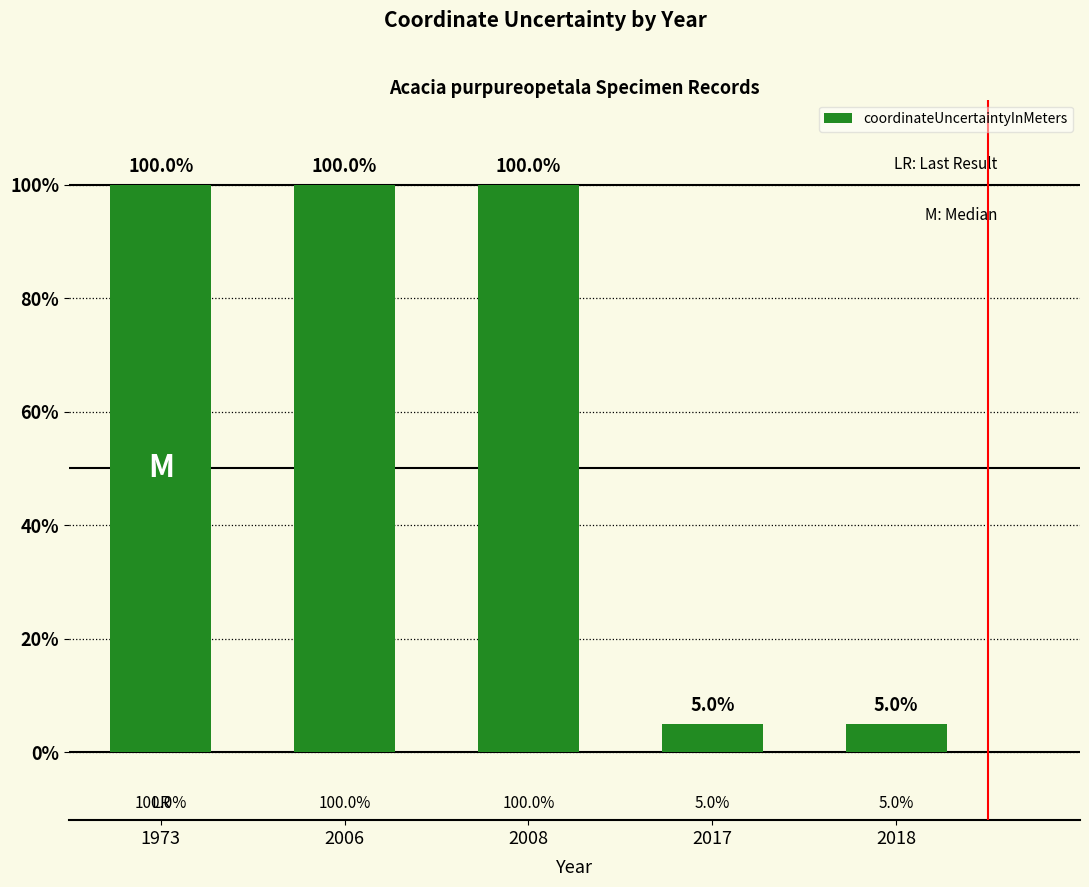

Rank the categories by value from lowest to highest.

2017, 2018, 1973, 2006, 2008